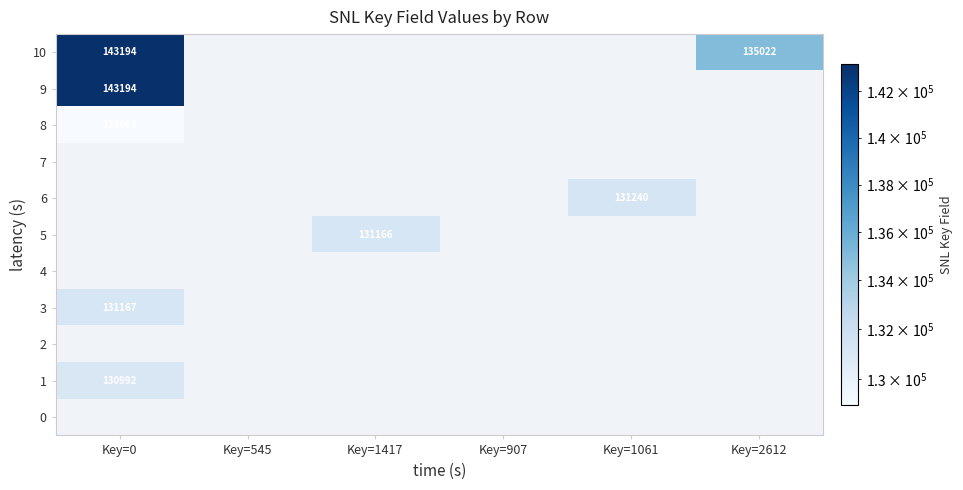

True or false: 8 has a value of 186159 at Key=0.

False